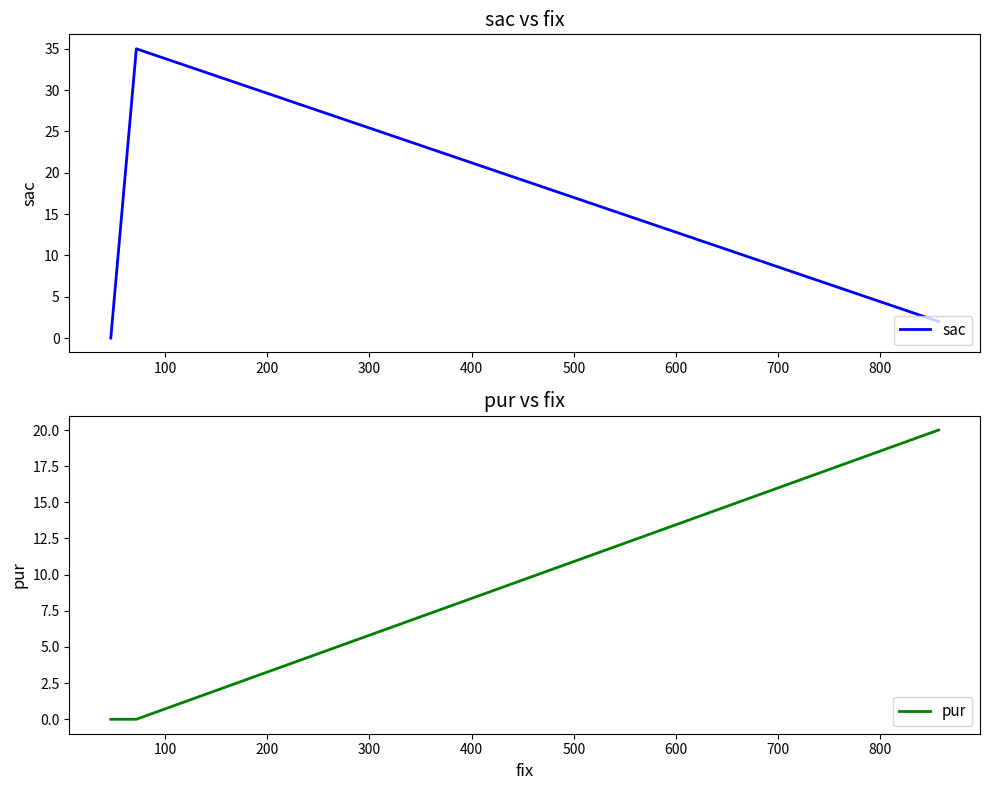

The value of sac at 200 is -19. True or false?

False